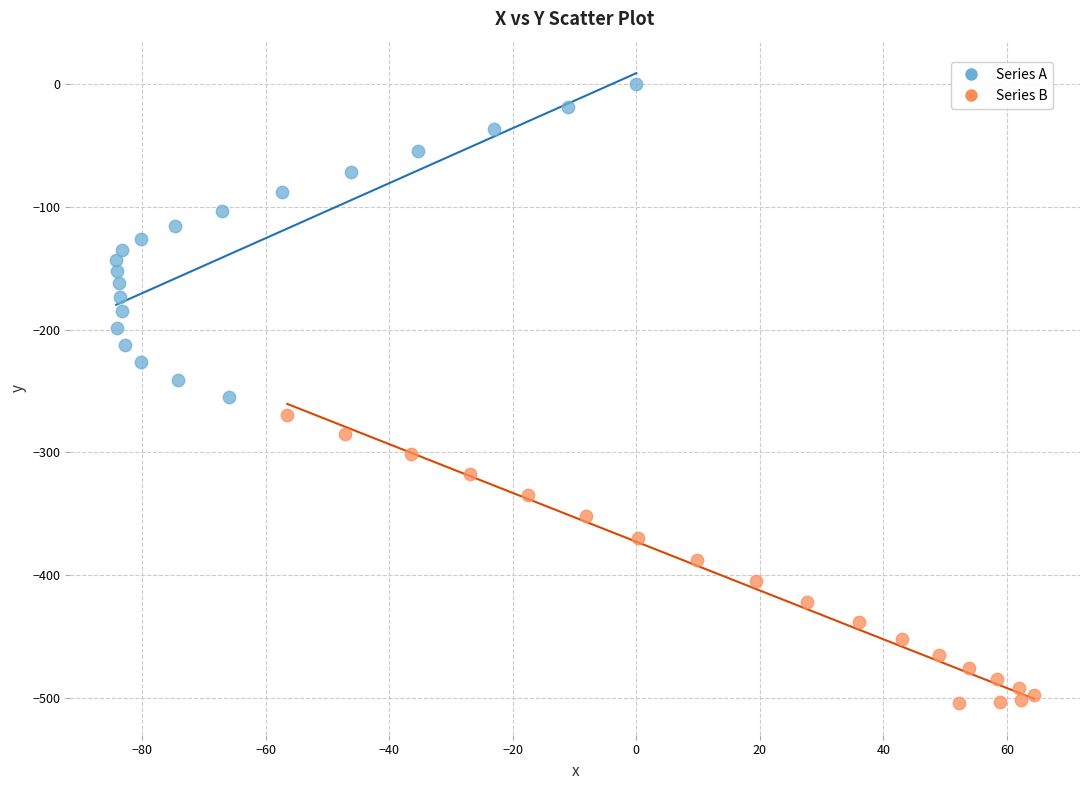

Which series reaches the minimum Y coordinate?

Series B